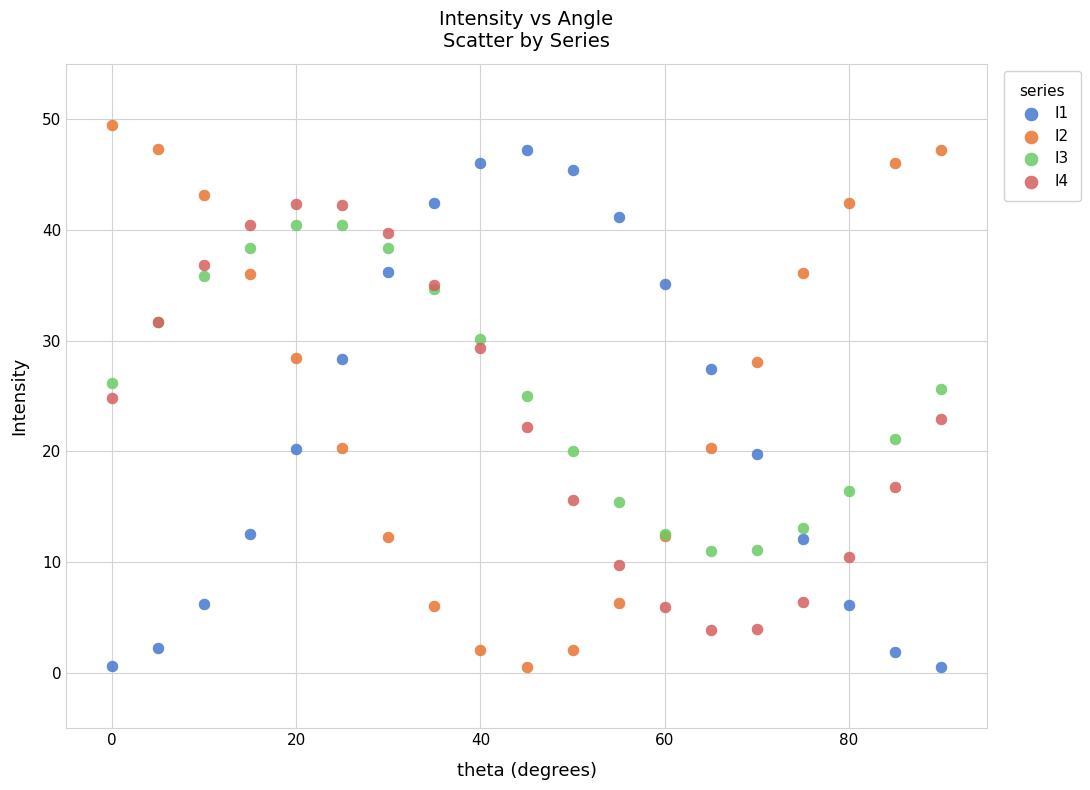

Which series has the largest Y range (max minus min)?

I2